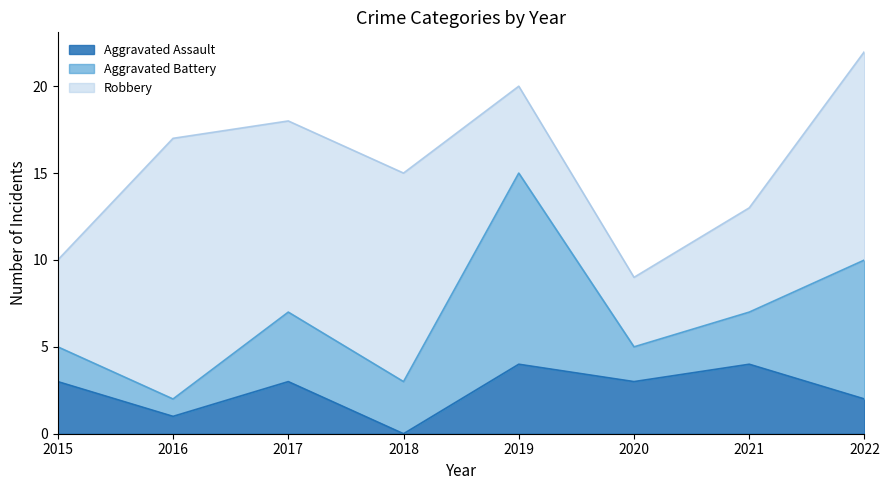

At which category does Aggravated Assault reach its first local valley?

2016